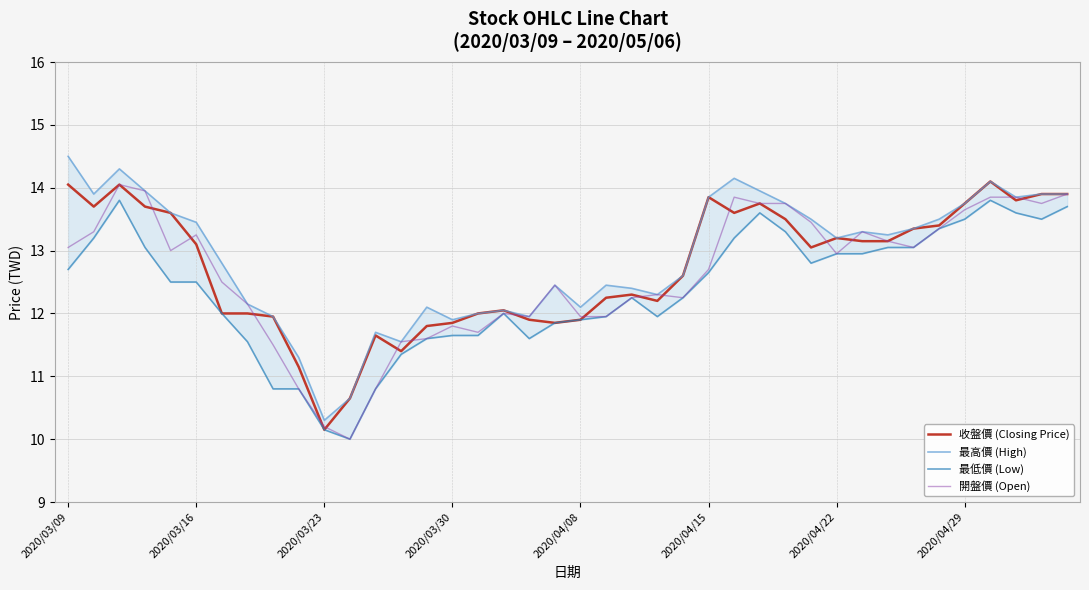

What is the lowest value of the 開盤價 (Open) series?

10.0